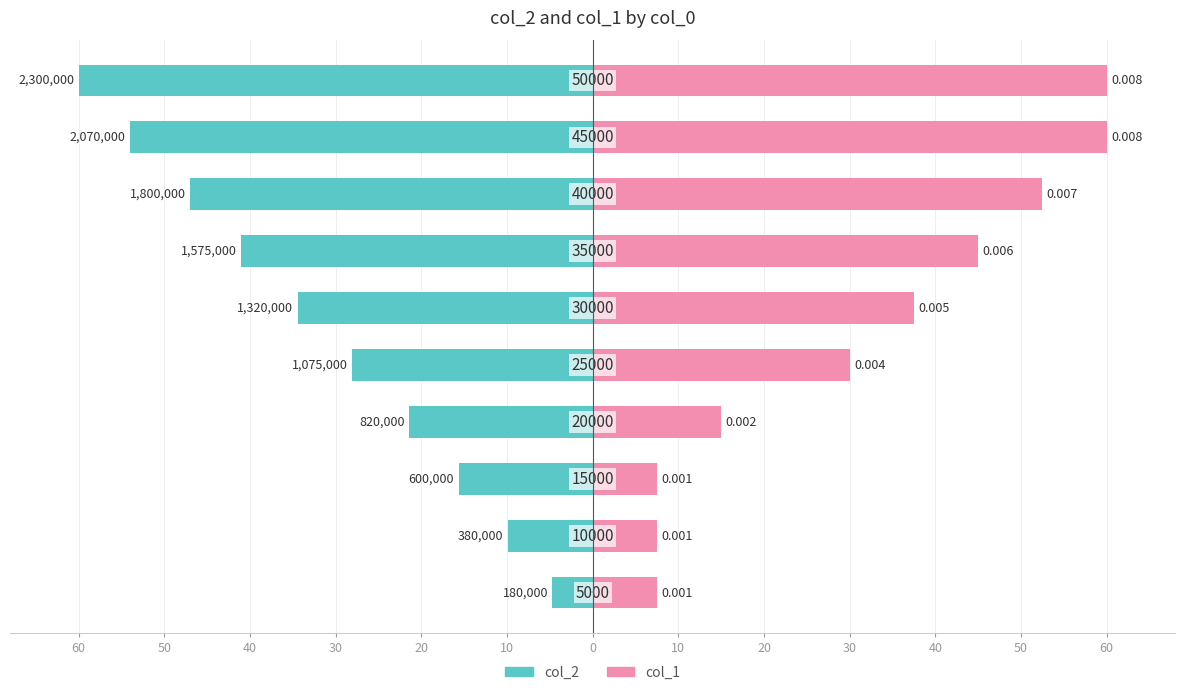

Rank the series at 30 from lowest to highest value.

col_2, col_1